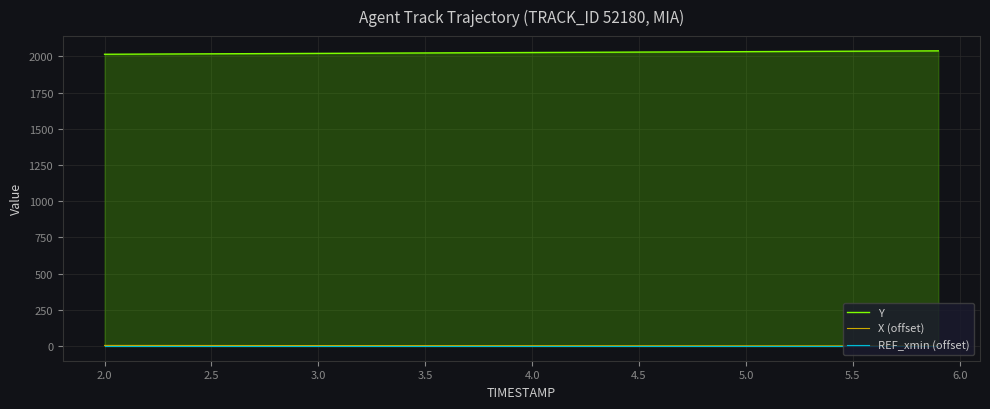

What is the greatest value displayed?

2038.8